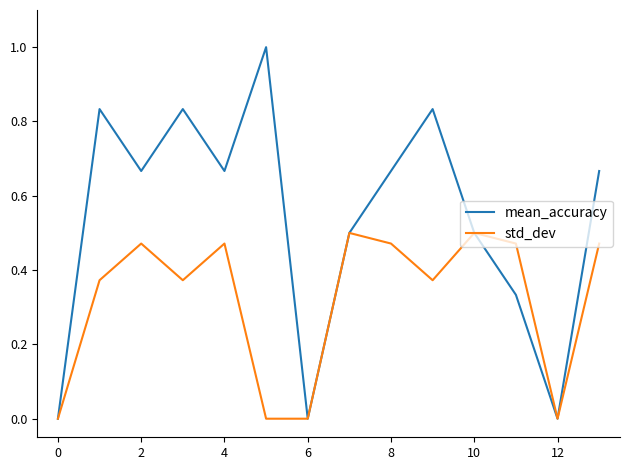

True or false: mean_accuracy has more than 0 interior local peaks.

True